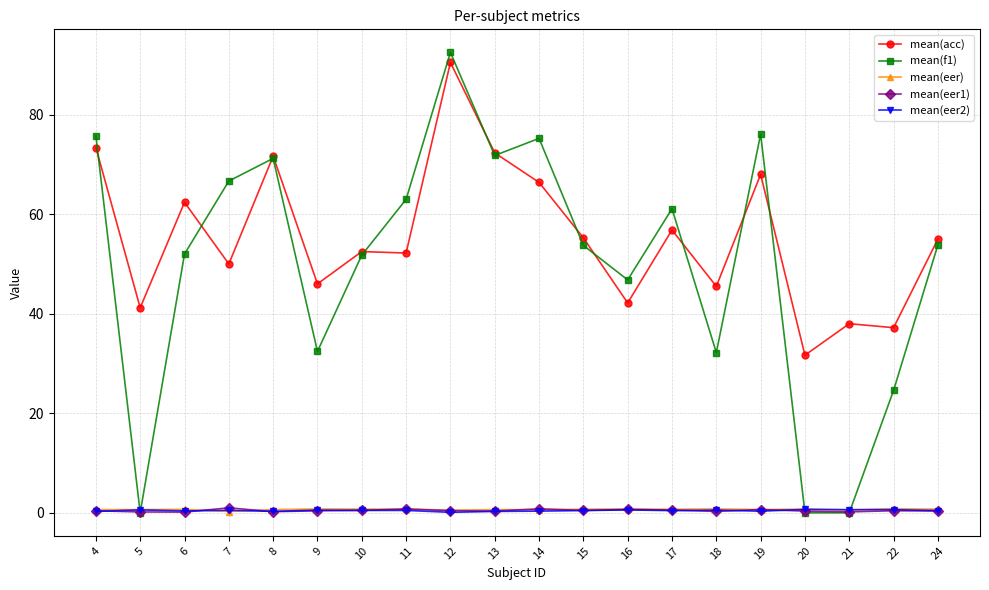

How many mean(eer2) values are between 0 and 1?

20